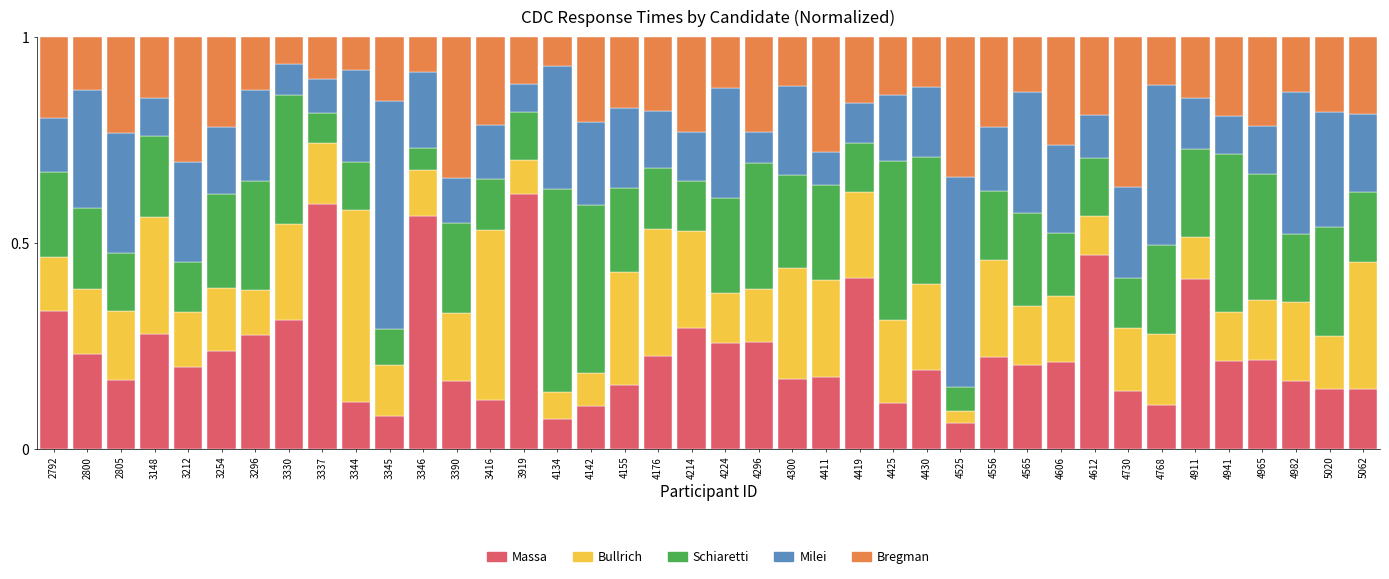

At which label does Massa reach its peak?

3919